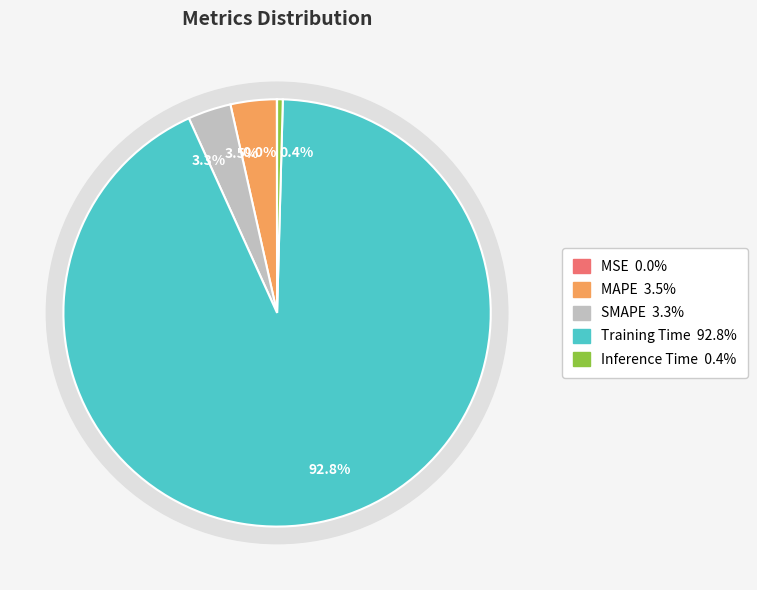

To the nearest percent, what portion does Training Time represent?

93%